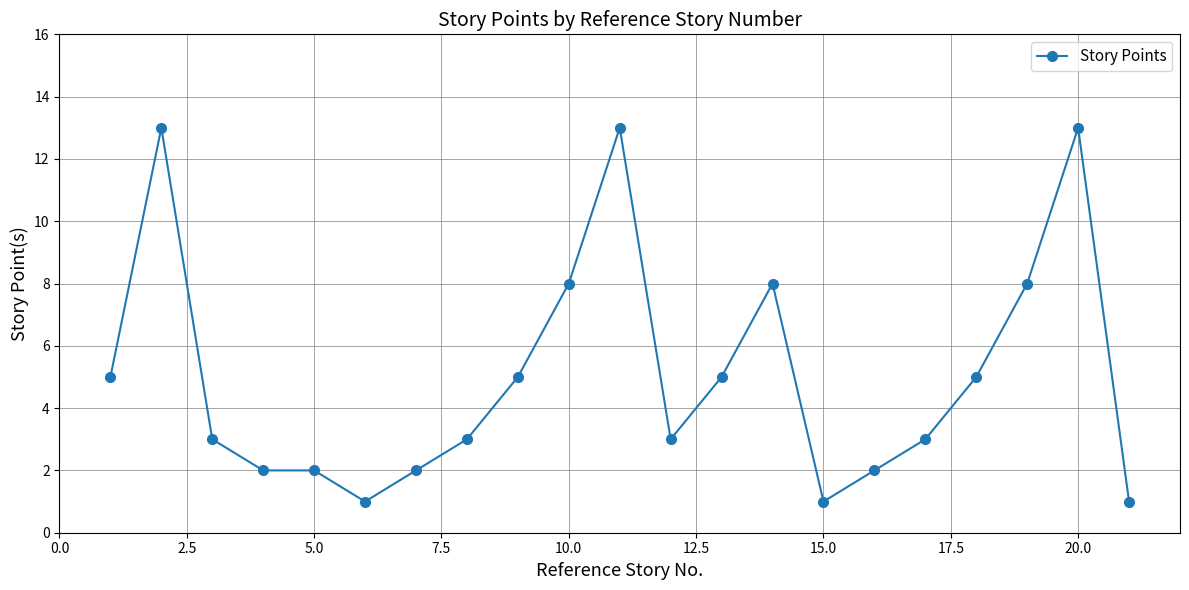

Count the number of categories in the chart.

21